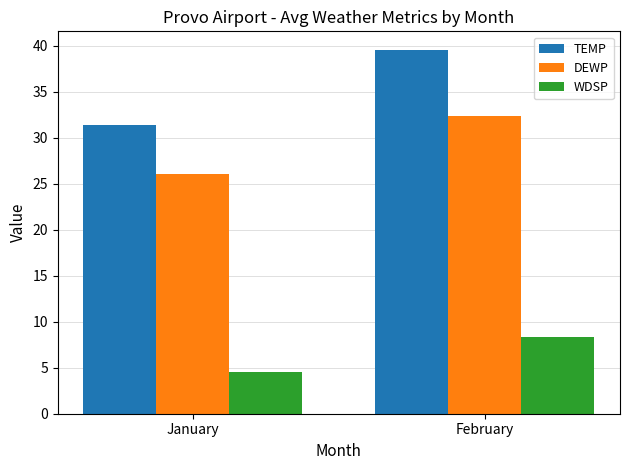

List the labels in order of WDSP value, smallest first.

January, February